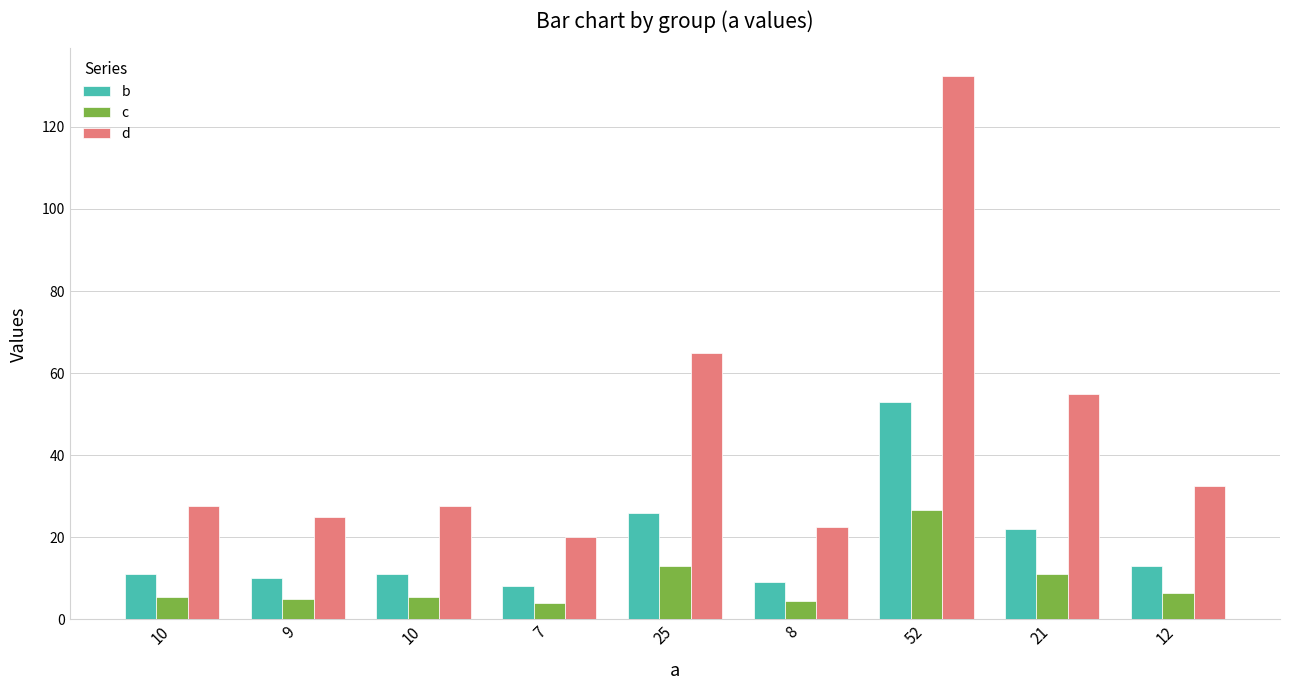

Is it true that d equals 22.5 at 8?

True